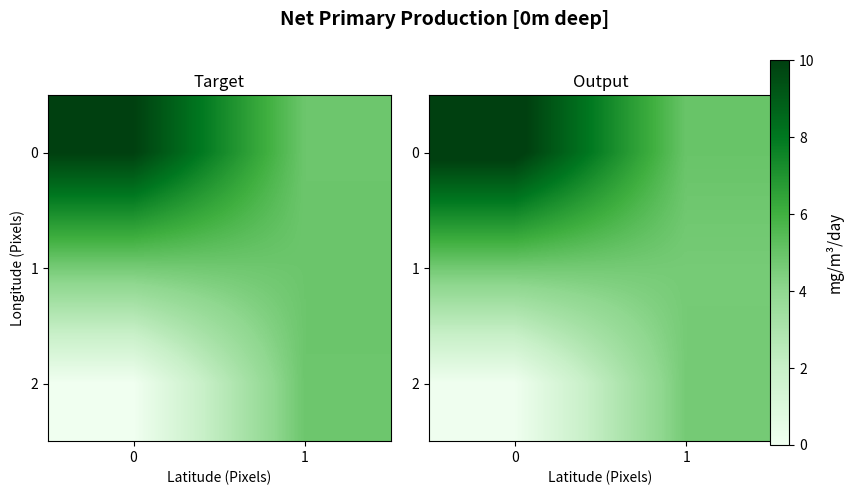

Rank the series by their maximum value, from highest to lowest.

row_0, row_1, row_2